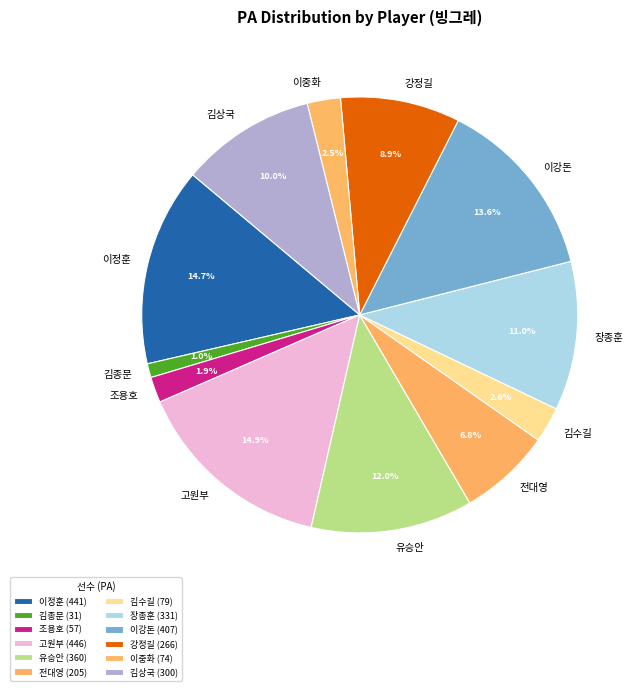

What percentage is the 고원부 slice, to the nearest percent?

15%